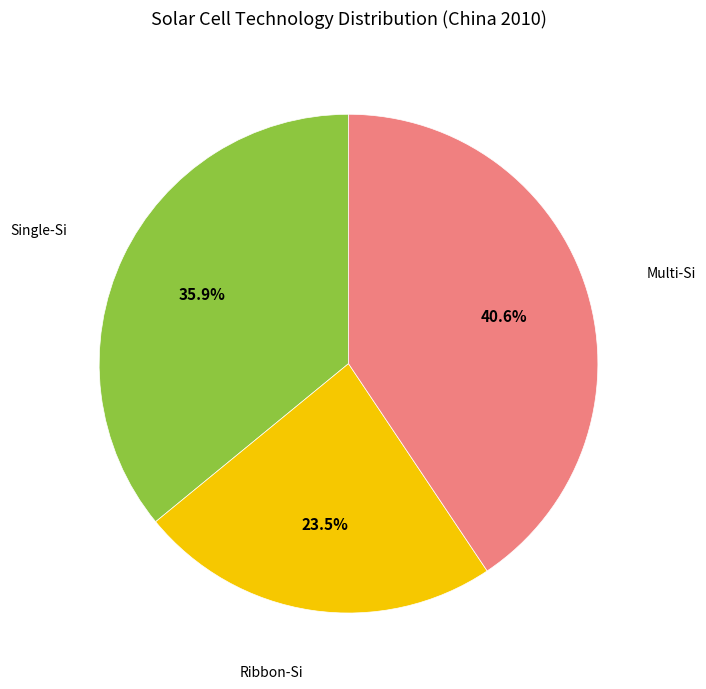

To the nearest percent, what is the difference between the Single-Si and Ribbon-Si slice percentages?

12%